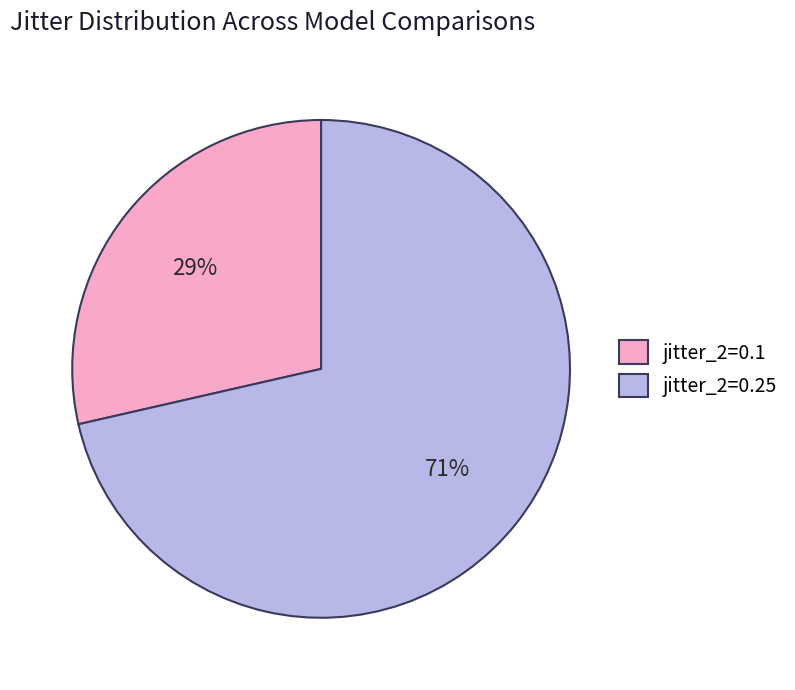

Do jitter_2=0.25 and jitter_2=0.1 together represent more than half of the pie?

Yes